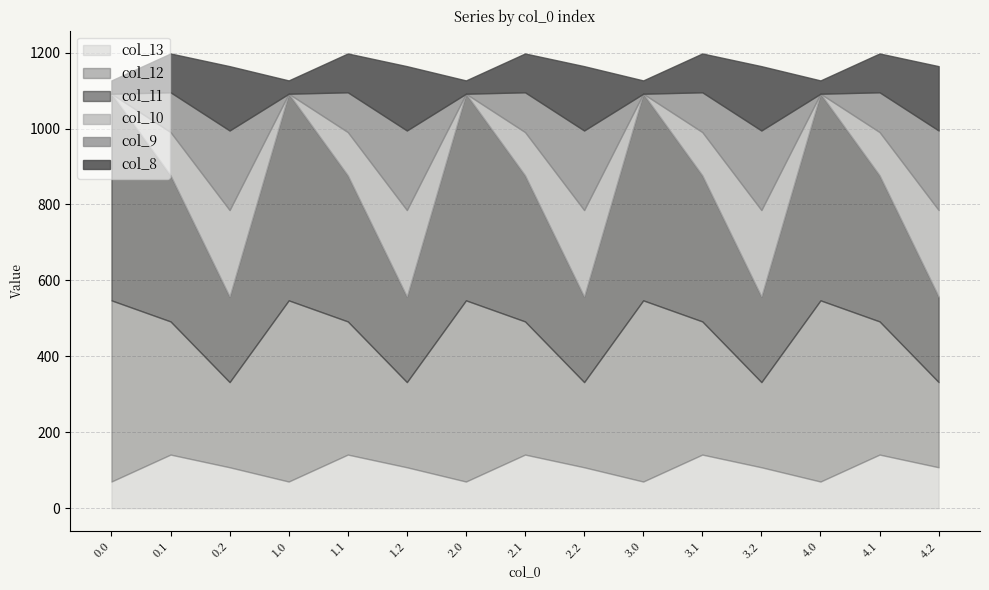

What is the minimum value for col_8?

35.0